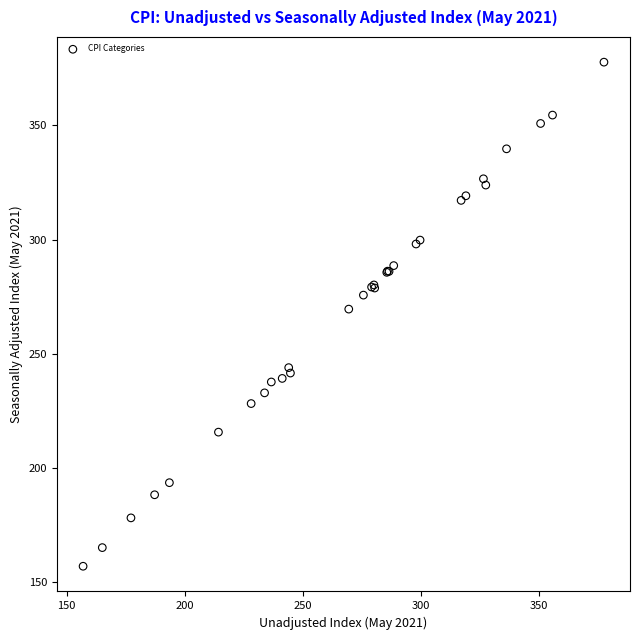

What Y value in the scatter plot is closest to 267?

269.6